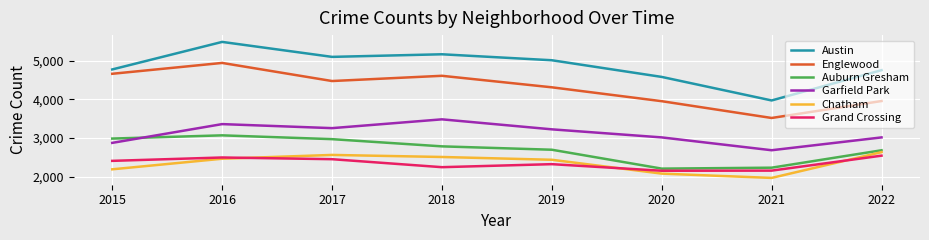

Read the Garfield Park value at 2016, to the nearest 10.

3360